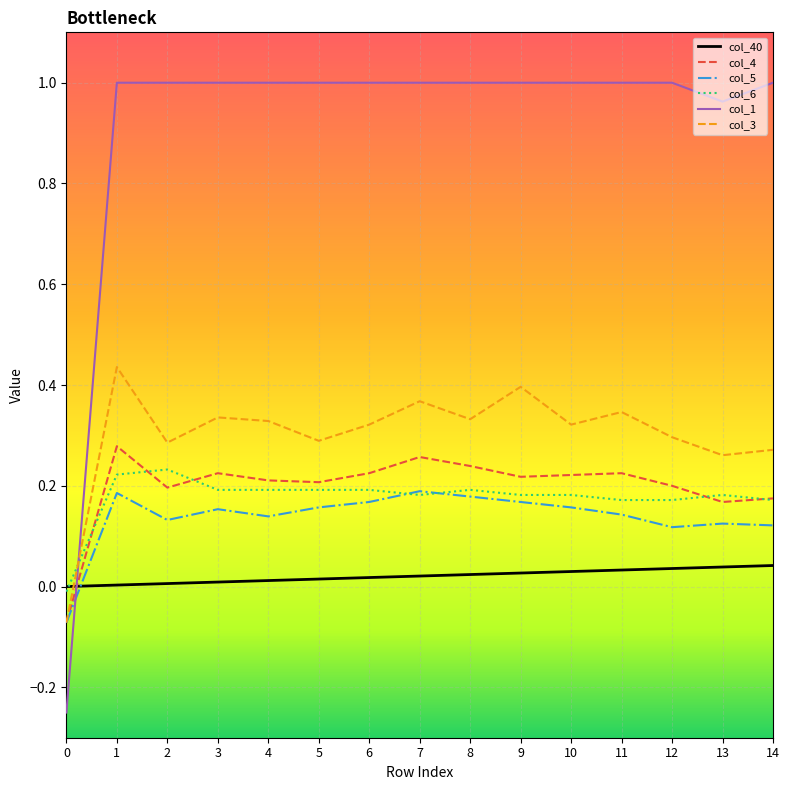

Which series has the largest range (max minus min)?

col_1